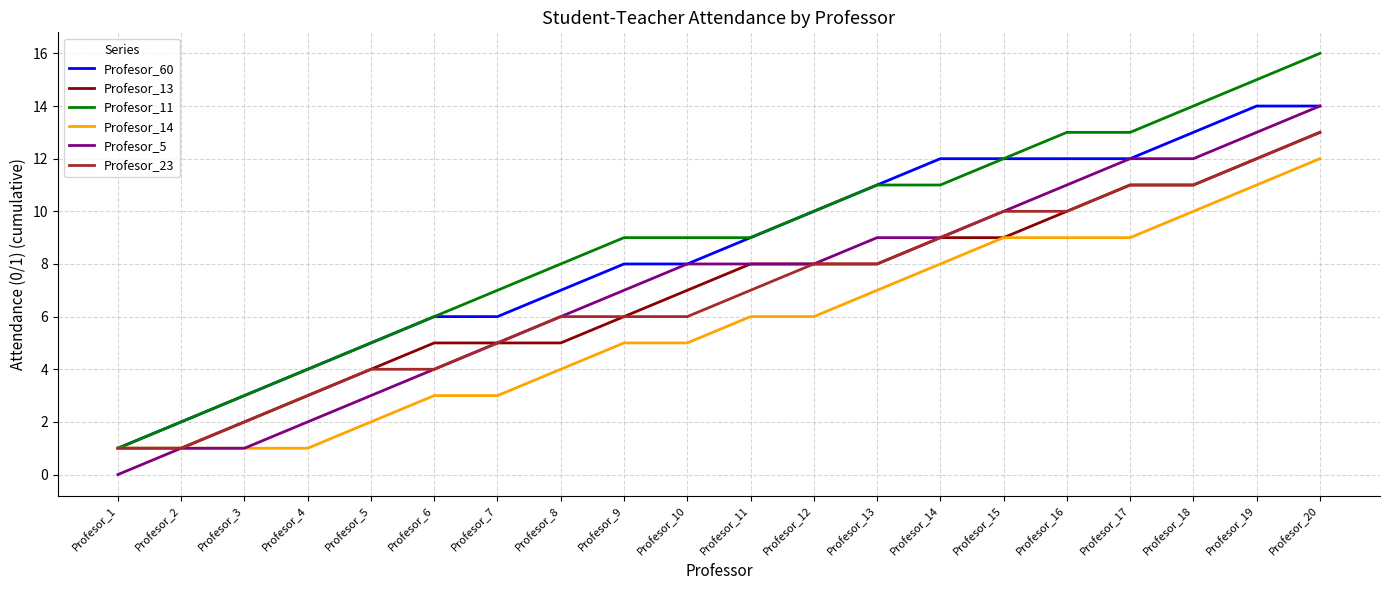

At which category is the sum across all series the highest?

Profesor_20